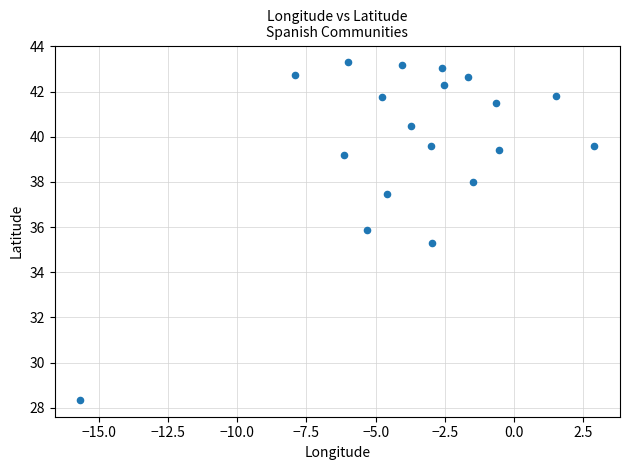

What Y value in the scatter plot is closest to 35?

35.3